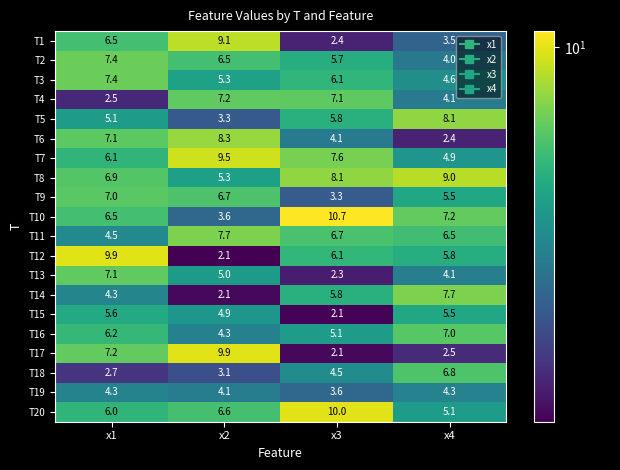

What is the difference between the T12 values at x2 and x4?

3.7